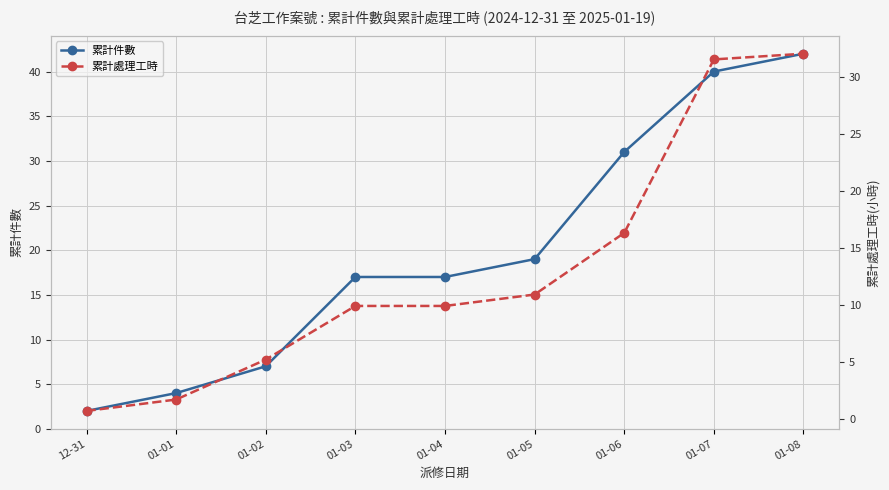

Rank the series by their maximum value, from lowest to highest.

累計處理工時, 累計件數